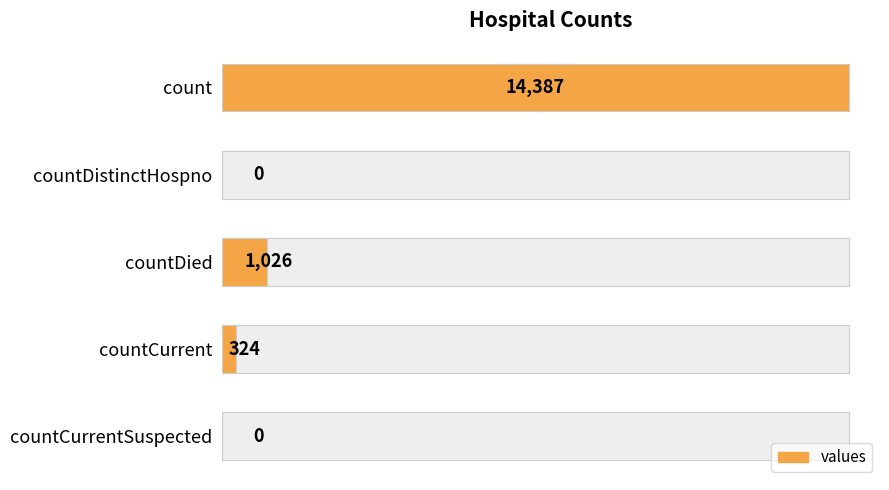

How many data points are above 324?

2